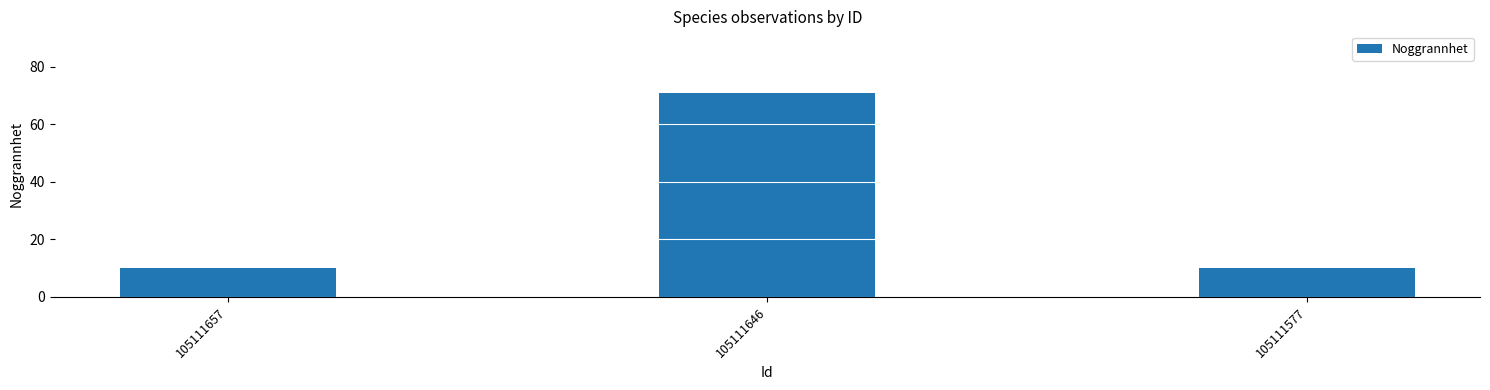

Reading right to left, list all the values displayed in this chart.

105111577=10	105111646=71	105111657=10